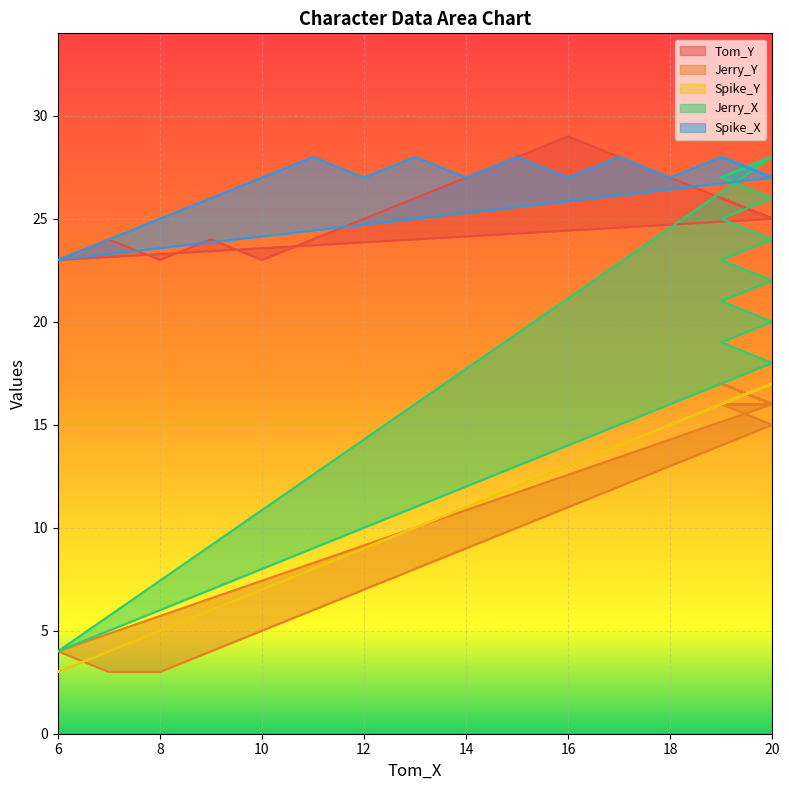

Reading left to right, what are all the values shown in this chart?

Tom_Y: 20=25	6=23	7=24	8=23	9=24	10=23	11=24	12=25	13=26	14=27	15=28	16=29	17=28	18=27	19=26	20=25	19=26	20=25	19=26	20=25	19=26	20=25	19=26	20=25	19=26	20=25	19=26	20=25	19=26	20=25	19=26	20=25	19=26	20=25	19=26	20=25	19=26	20=25	19=26	20=25
Jerry_Y: 20=16	6=4	7=3	8=3	9=4	10=5	11=6	12=7	13=8	14=9	15=10	16=11	17=12	18=13	19=14	20=15	19=16	20=16	19=16	20=16	19=16	20=16	19=16	20=16	19=17	20=16	19=17	20=16	19=17	20=16	19=17	20=16	19=17	20=16	19=17	20=16	19=17	20=16	19=17	20=16
Spike_Y: 20=17	6=3	7=4	8=5	9=6	10=7	11=8	12=9	13=10	14=11	15=12	16=13	17=14	18=15	19=16	20=17	19=16	20=17	19=16	20=17	19=16	20=17	19=16	20=17	19=16	20=17	19=16	20=17	19=16	20=17	19=16	20=17	19=16	20=17	19=16	20=17	19=16	20=17	19=16	20=17
Jerry_X: 20=28	6=4	7=5	8=6	9=7	10=8	11=9	12=10	13=11	14=12	15=13	16=14	17=15	18=16	19=17	20=18	19=19	20=20	19=21	20=22	19=23	20=24	19=25	20=26	19=27	20=28	19=27	20=28	19=27	20=28	19=27	20=28	19=27	20=28	19=27	20=28	19=27	20=28	19=27	20=28
Spike_X: 20=27	6=23	7=24	8=25	9=26	10=27	11=28	12=27	13=28	14=27	15=28	16=27	17=28	18=27	19=28	20=27	19=28	20=27	19=28	20=27	19=28	20=27	19=28	20=27	19=28	20=27	19=28	20=27	19=28	20=27	19=28	20=27	19=28	20=27	19=28	20=27	19=28	20=27	19=28	20=27